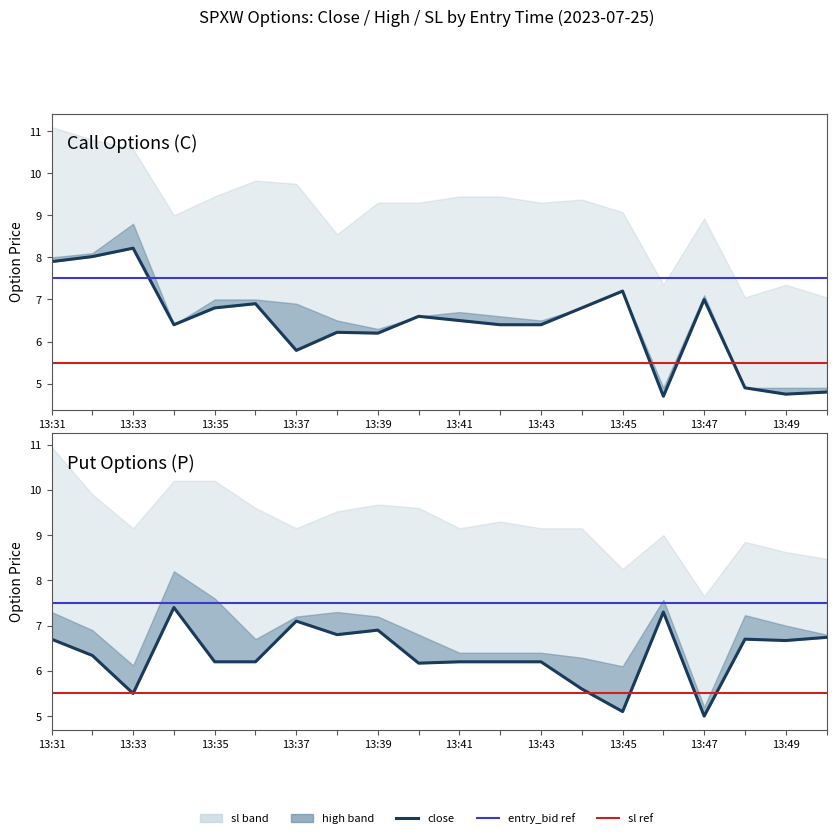

What is the difference between the sl_P values at 13:32 and 13:41?

0.8